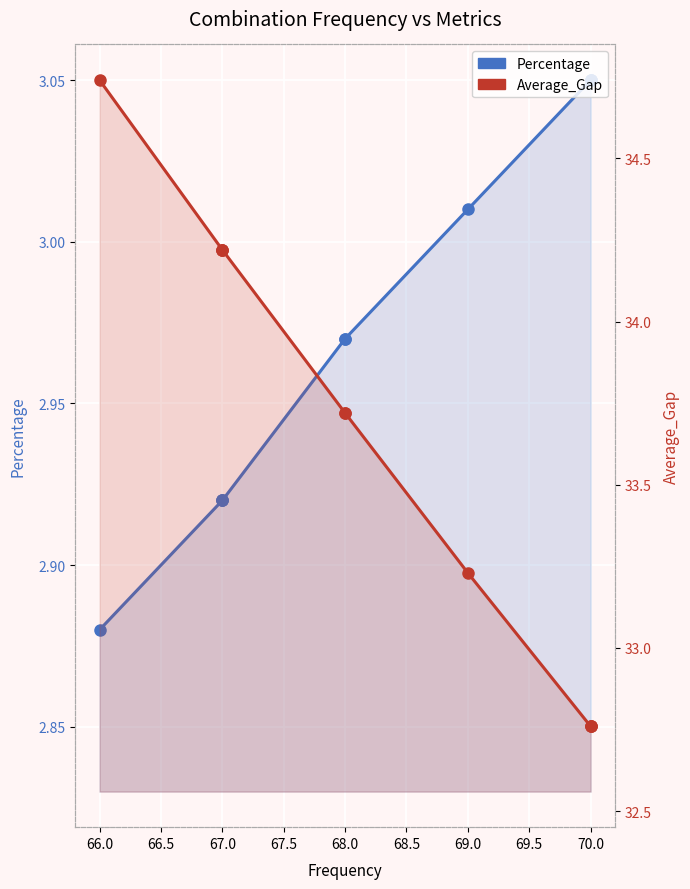

Which series has the widest spread of values?

Average_Gap